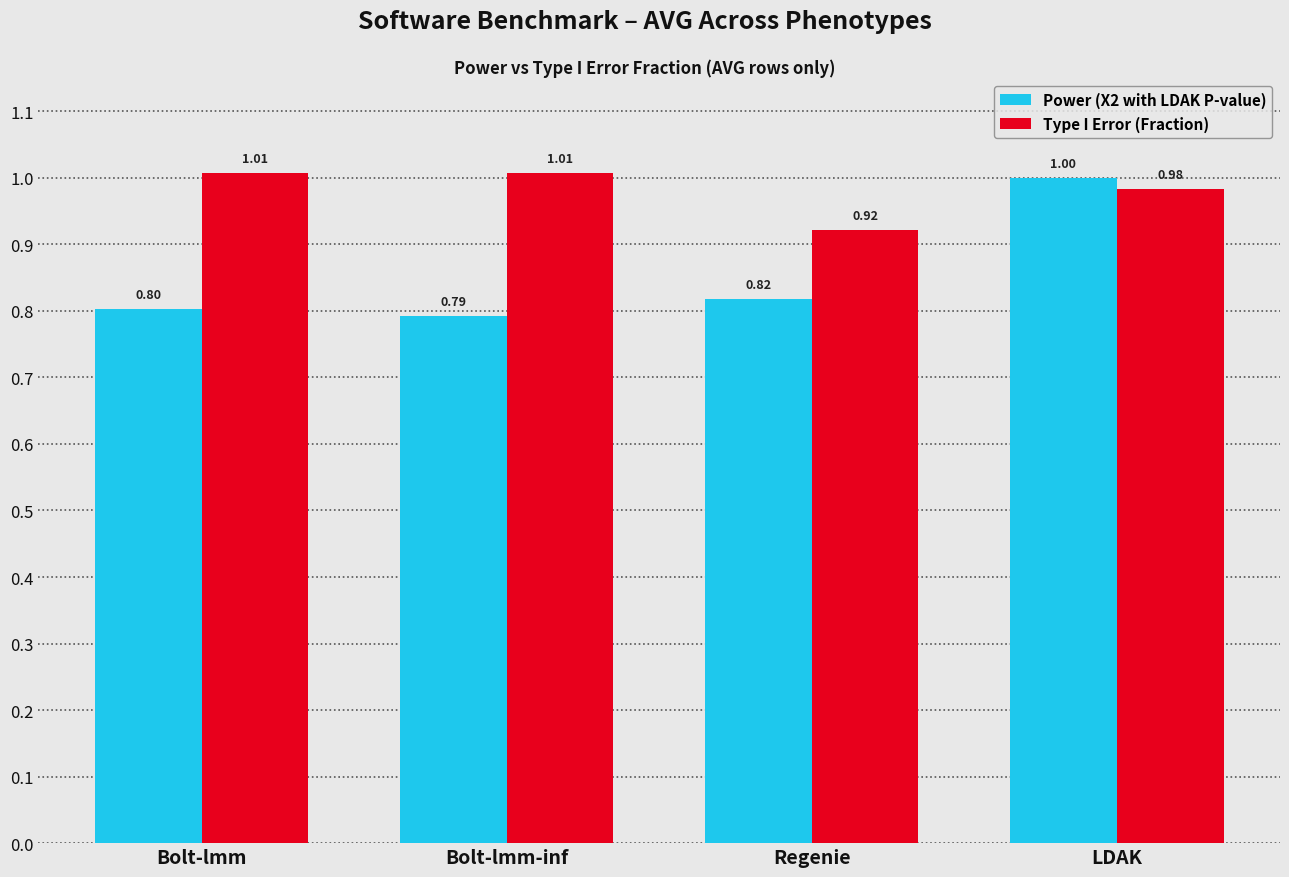

True or false: Type I Error (Fraction) has a value of 1.0 at Bolt-lmm.

True